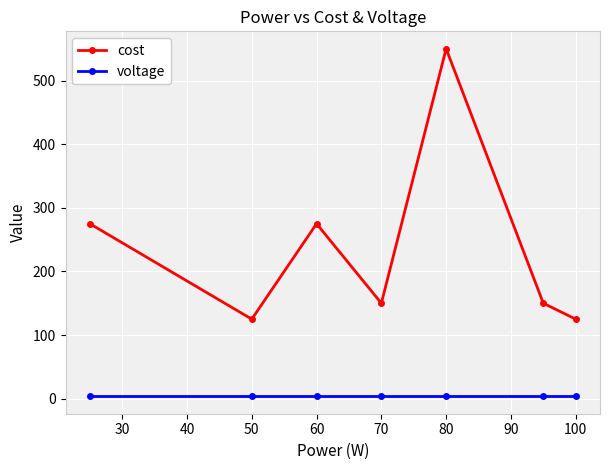

Which series has the largest total across all categories?

cost